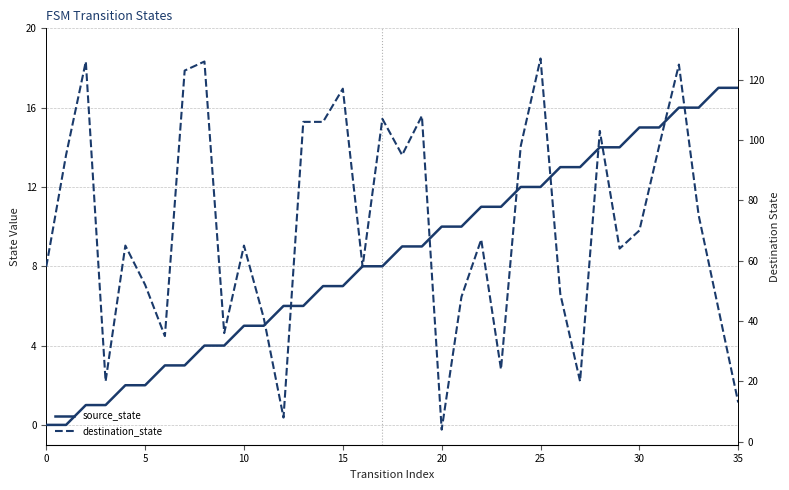

How many values in the source_state series exceed 9?

16